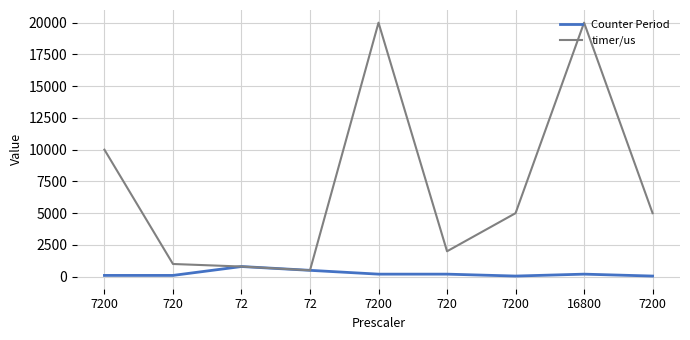

How many lines are shown in the chart?

2